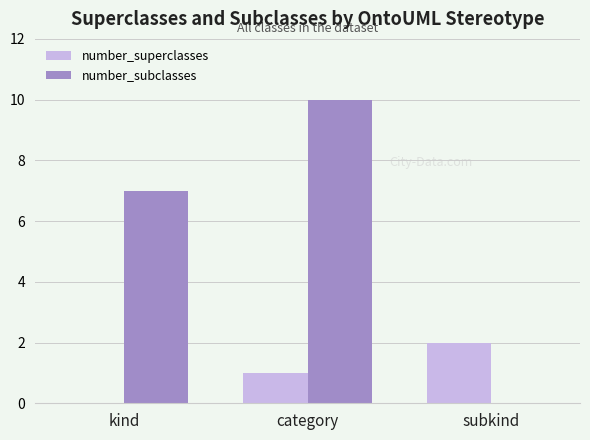

Which series has the largest total across all categories?

number_subclasses